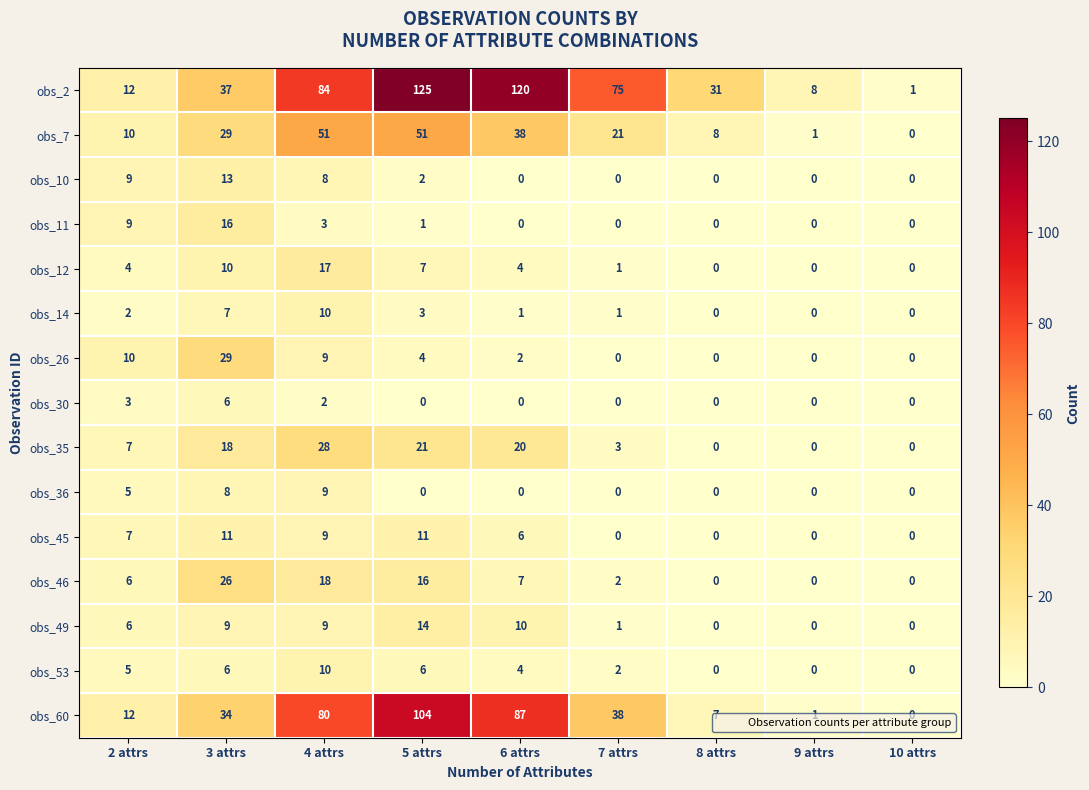

What is the difference between the highest and lowest values at 2 attrs?

10